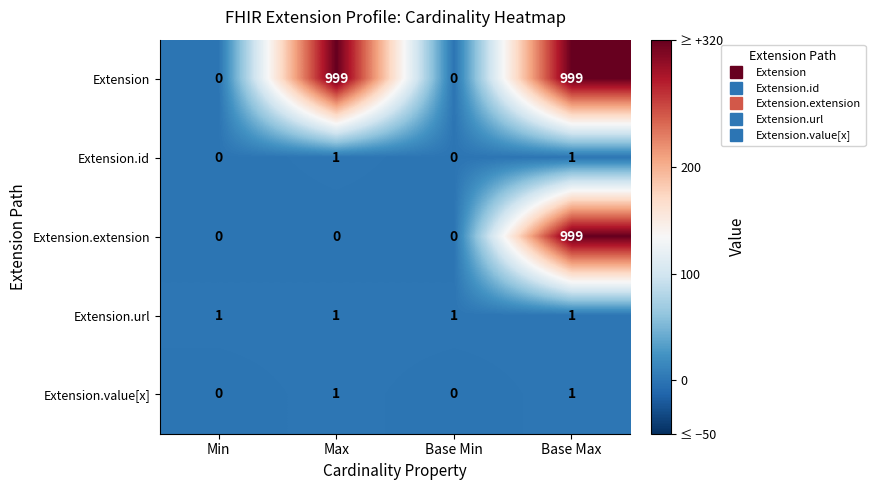

Which series changed the most between Max and Base Min?

Extension